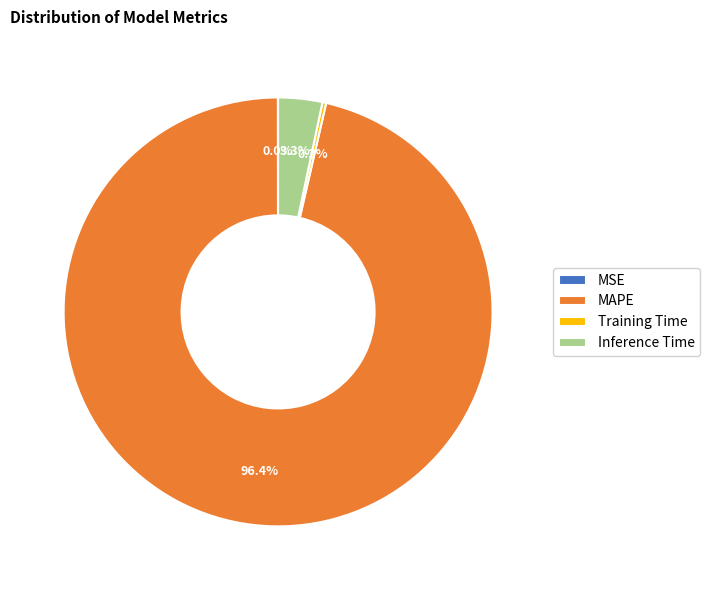

Is there a majority slice in this chart?

Yes